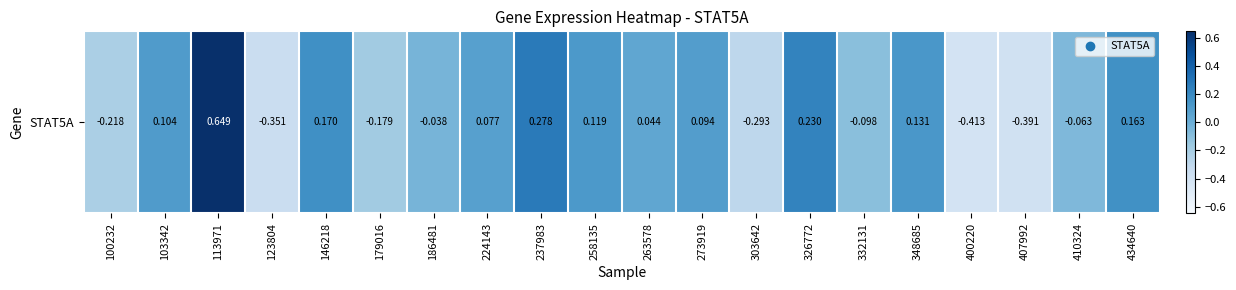

Reading left to right, what are all the values shown in this chart?

100232=-0.2	103342=0.1	113971=0.6	123804=-0.4	146218=0.2	179016=-0.2	186481=-0.0	224143=0.1	237983=0.3	258135=0.1	263578=0.0	273919=0.1	303642=-0.3	326772=0.2	332131=-0.1	348685=0.1	400220=-0.4	407992=-0.4	410324=-0.1	434640=0.2